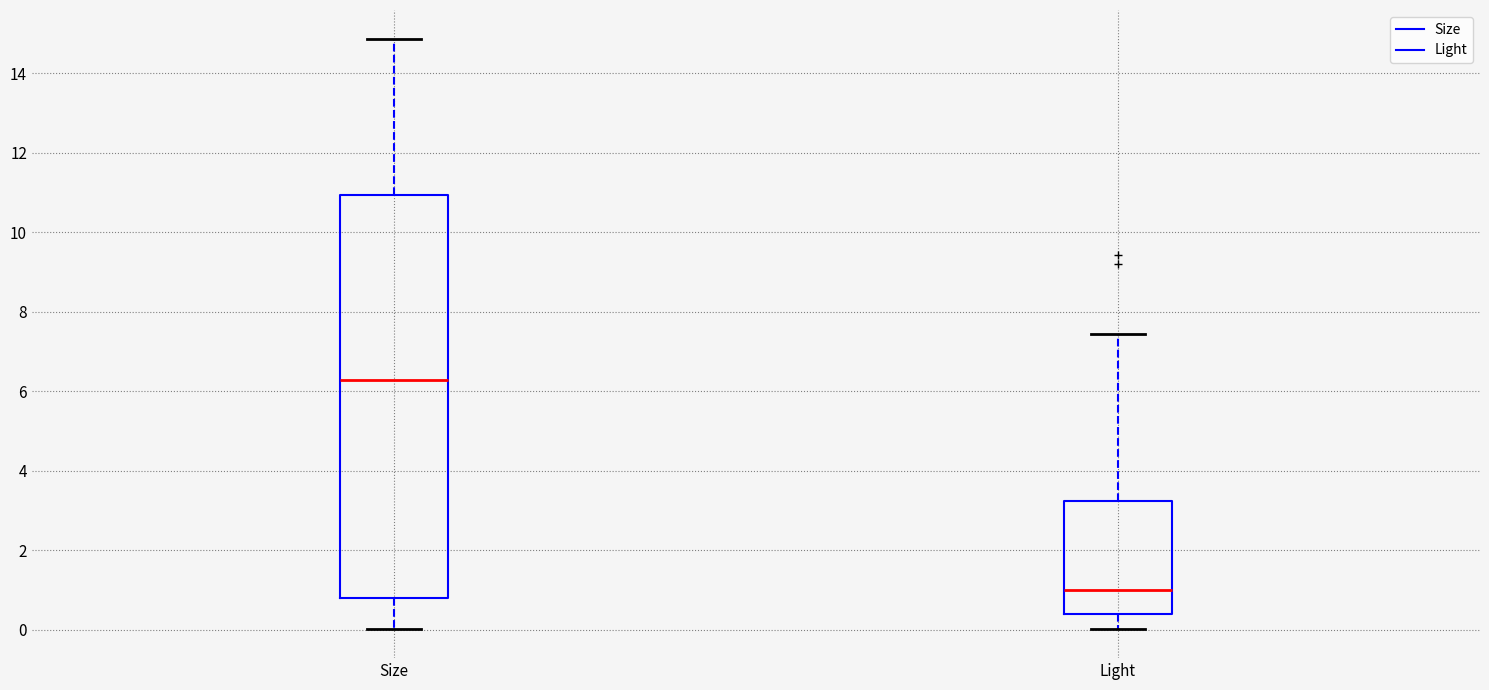

Which box's median line is the lowest?

Light